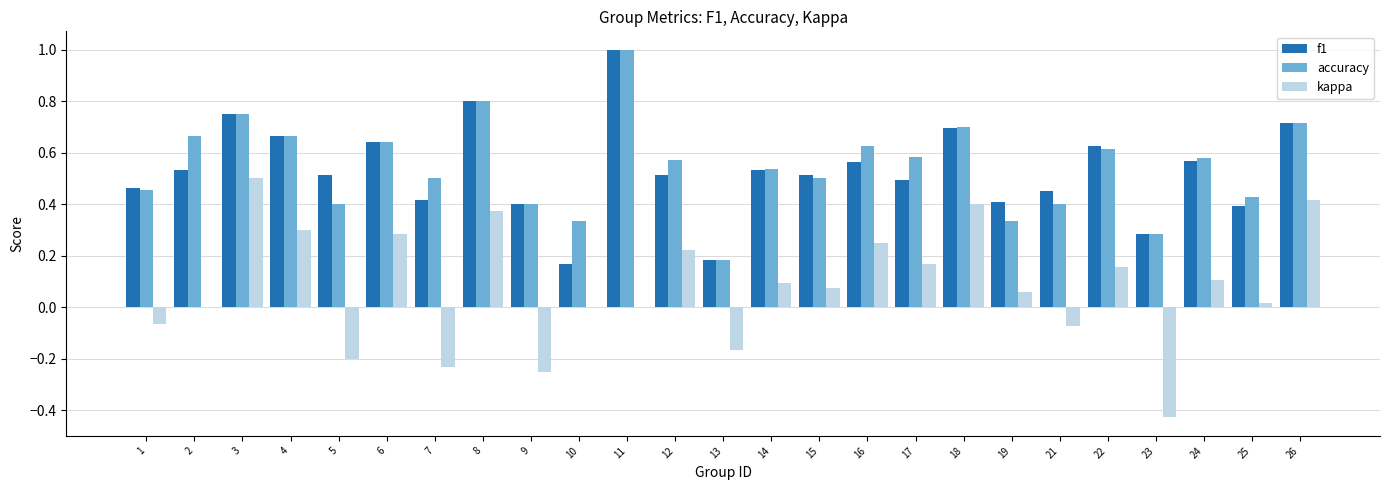

How many groups of bars are there?

25